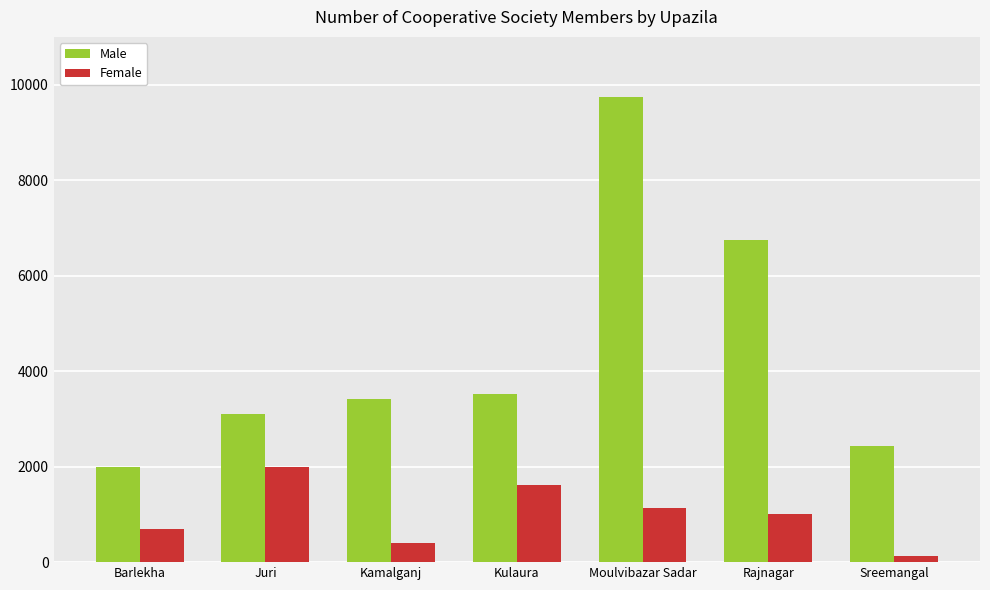

Is it true that Male equals 2978 at Barlekha?

False